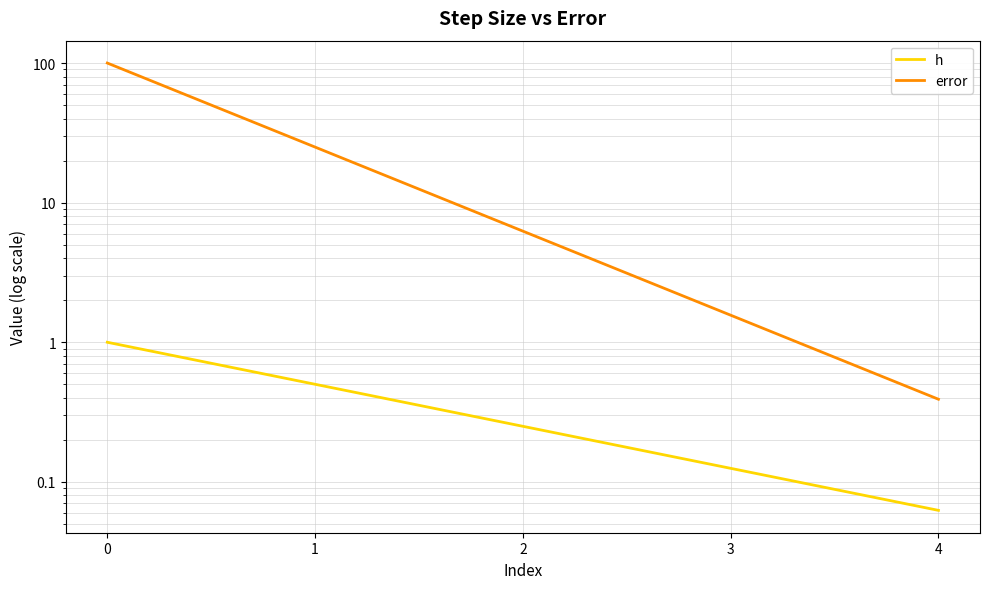

What is the sum of the error values at 0 and 1?

125.0